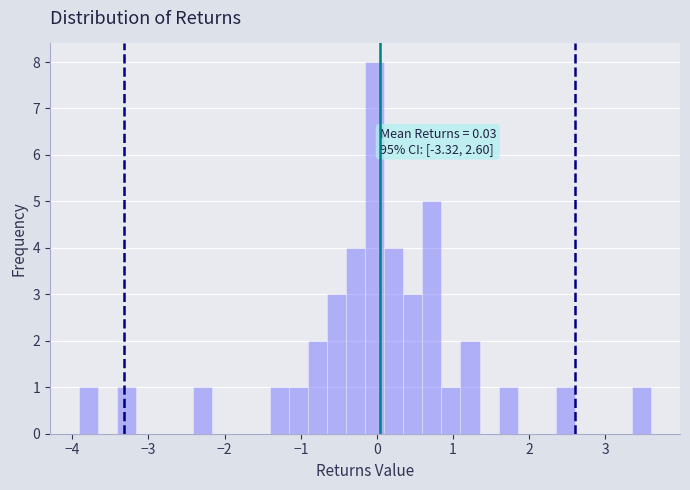

Around what value on the x-axis is the tallest bar? Give the approximate position of its centre, as read against the axis.

0.0